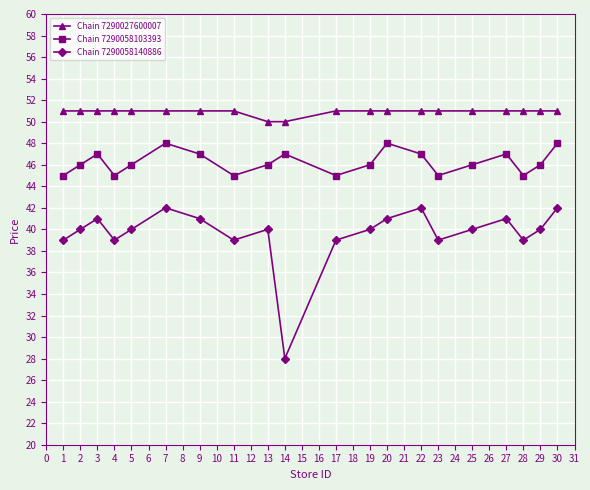

Which series has the largest range (max minus min)?

Chain 7290058140886